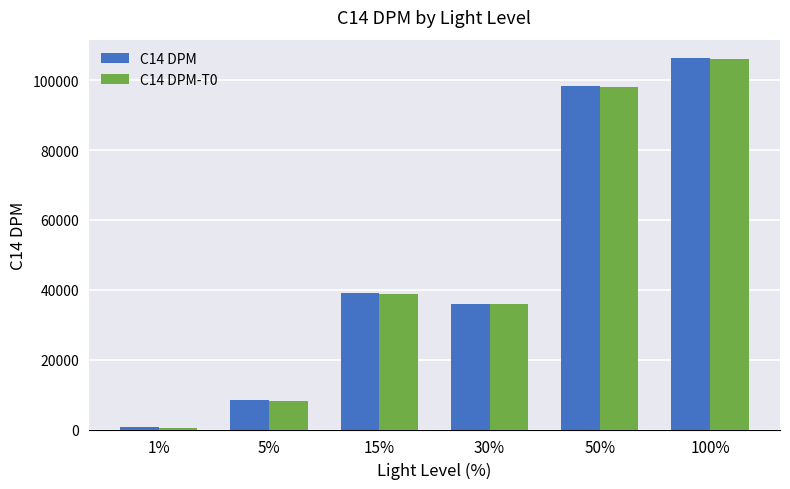

What position from the left is 30%?

4